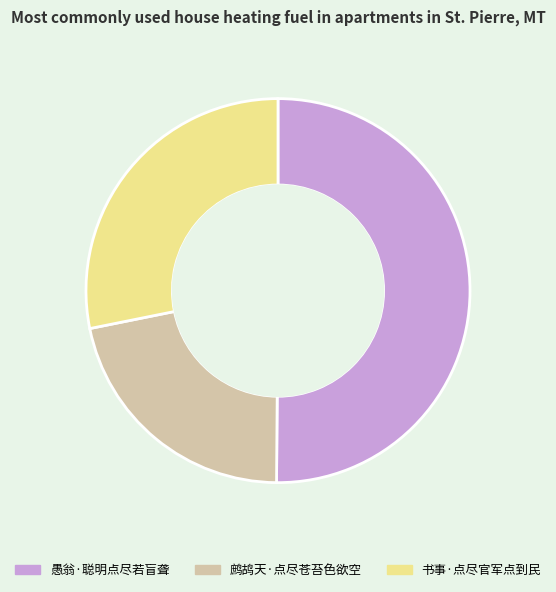

Count the number of slices in the pie.

3